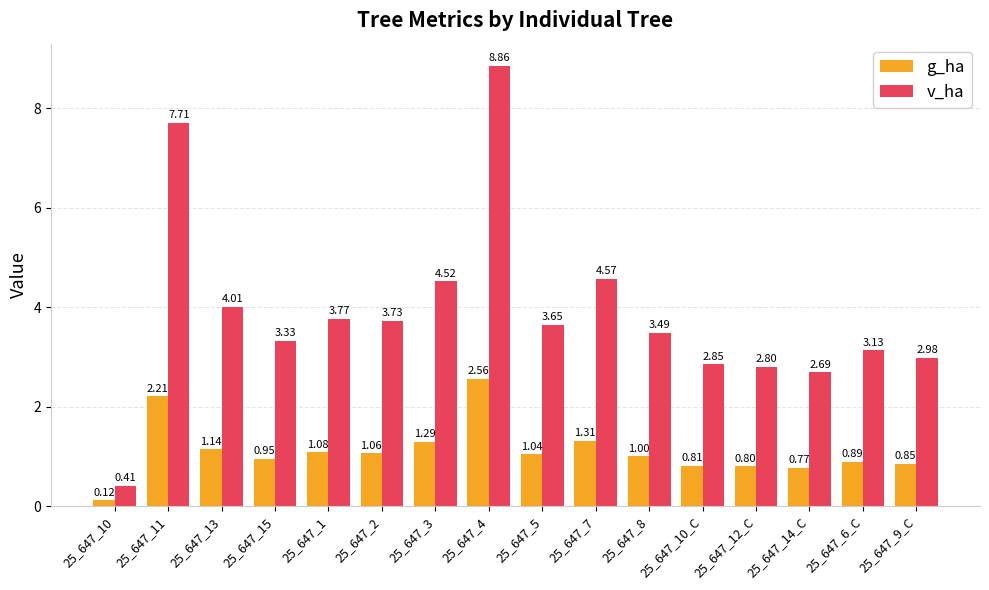

What is the sum of the v_ha values at 25_647_4 and 25_647_5?

12.5